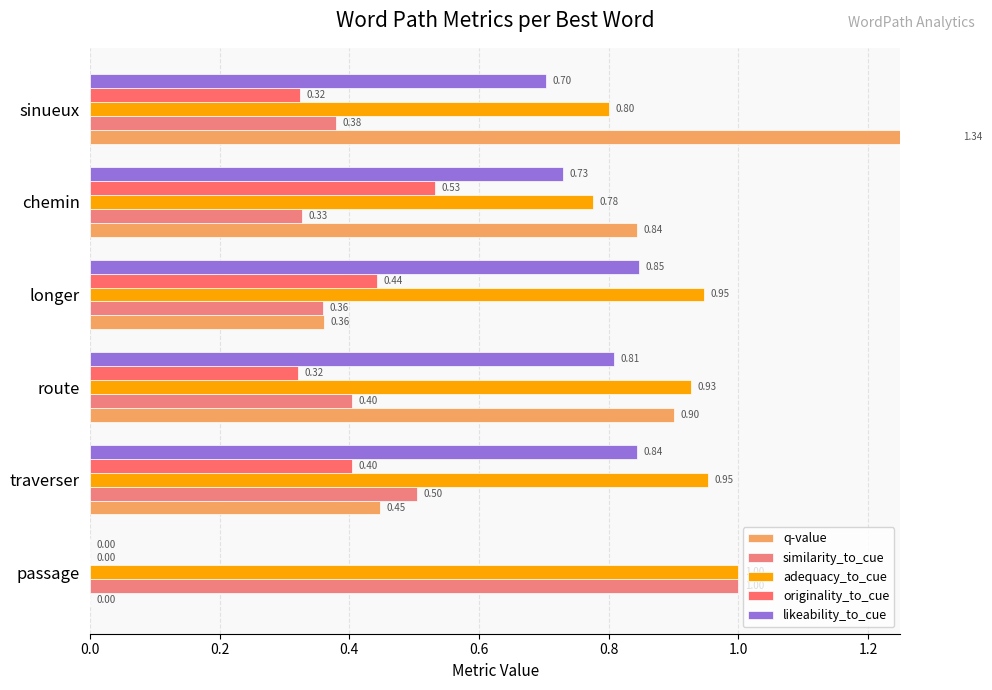

At sinueux, list the series in order from smallest to largest.

originality_to_cue, similarity_to_cue, likeability_to_cue, adequacy_to_cue, q-value